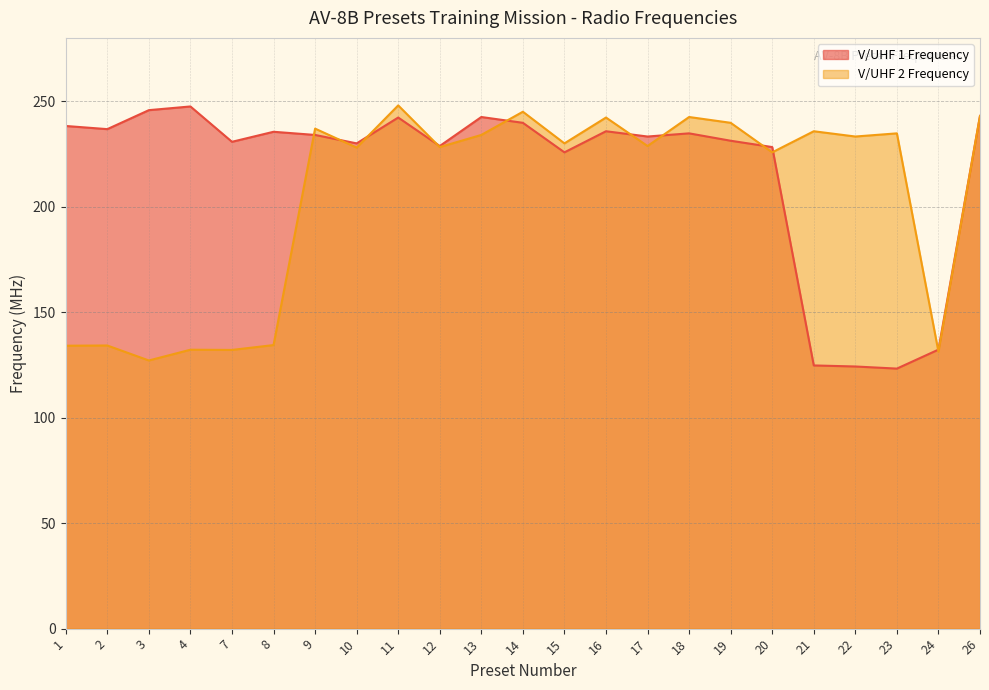

Reading right to left, extract all data points from this chart.

V/UHF 1 Frequency: 243.0	132.2	123.2	124.2	124.8	228.2	231.2	234.8	233.2	235.8	225.8	239.8	242.5	228.8	242.2	230.0	234.0	235.5	230.8	247.5	245.8	236.8	238.2
V/UHF 2 Frequency: 243.0	131.2	234.8	233.2	235.8	225.8	239.8	242.5	228.8	242.2	230.0	245.0	234.0	228.2	248.0	228.0	237.0	134.4	132.1	132.2	127.1	134.2	134.1